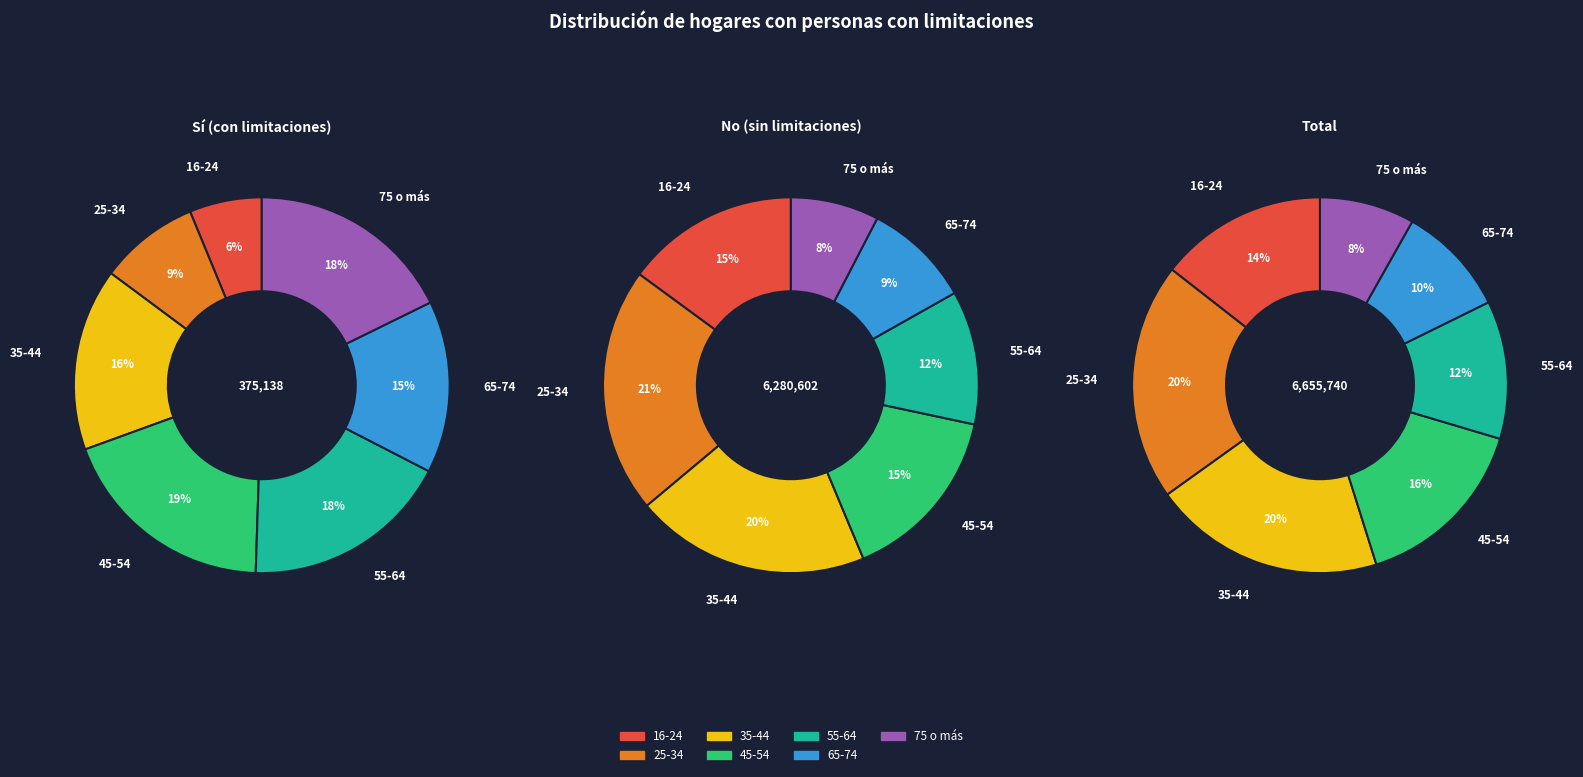

Which slice is the largest?

25-34